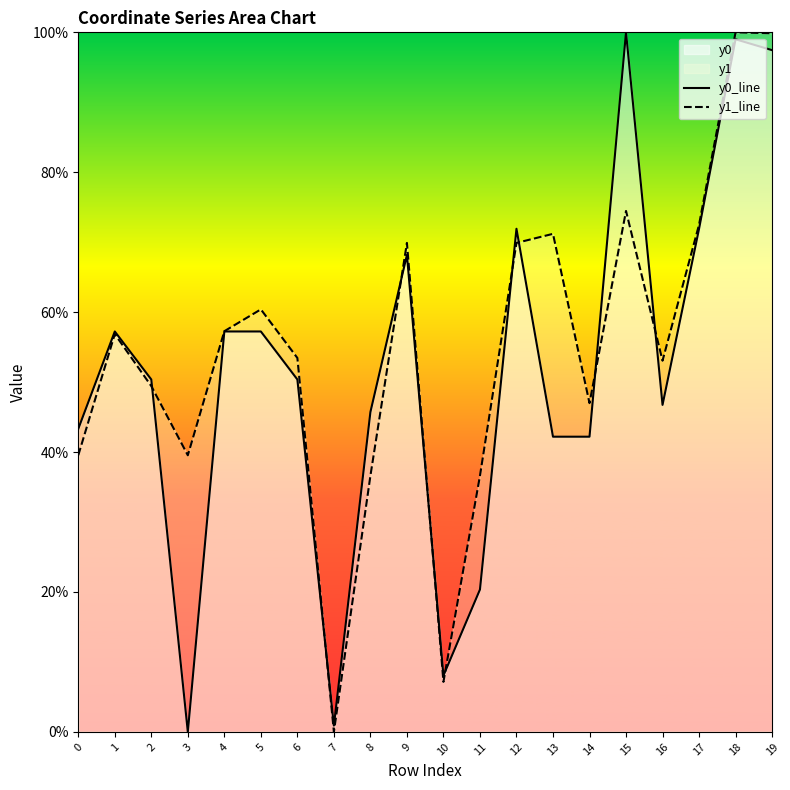

Read the y1_line value at 12.

69.9